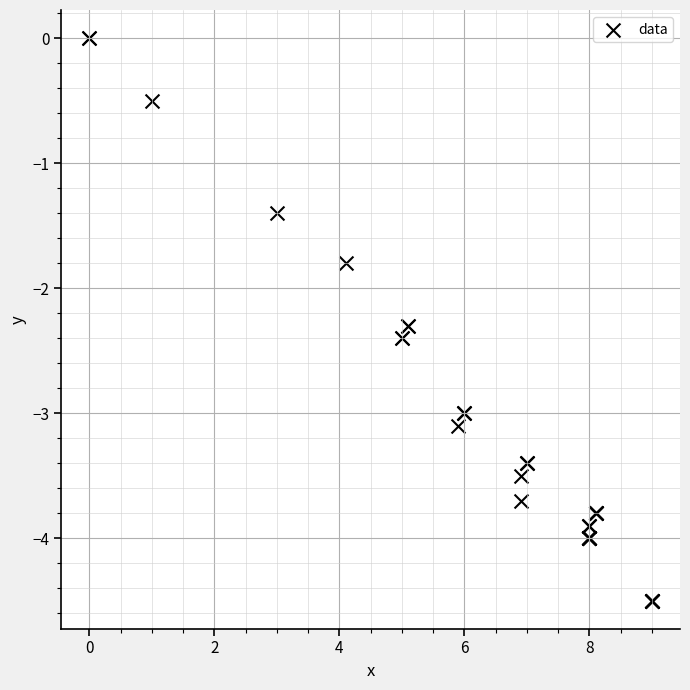

What Y value in the scatter plot is closest to -2?

-1.8